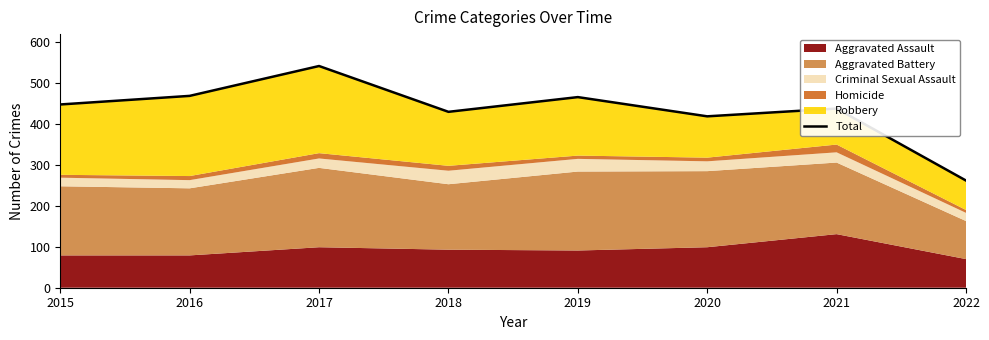

Which label corresponds to the largest value in the chart?

2017